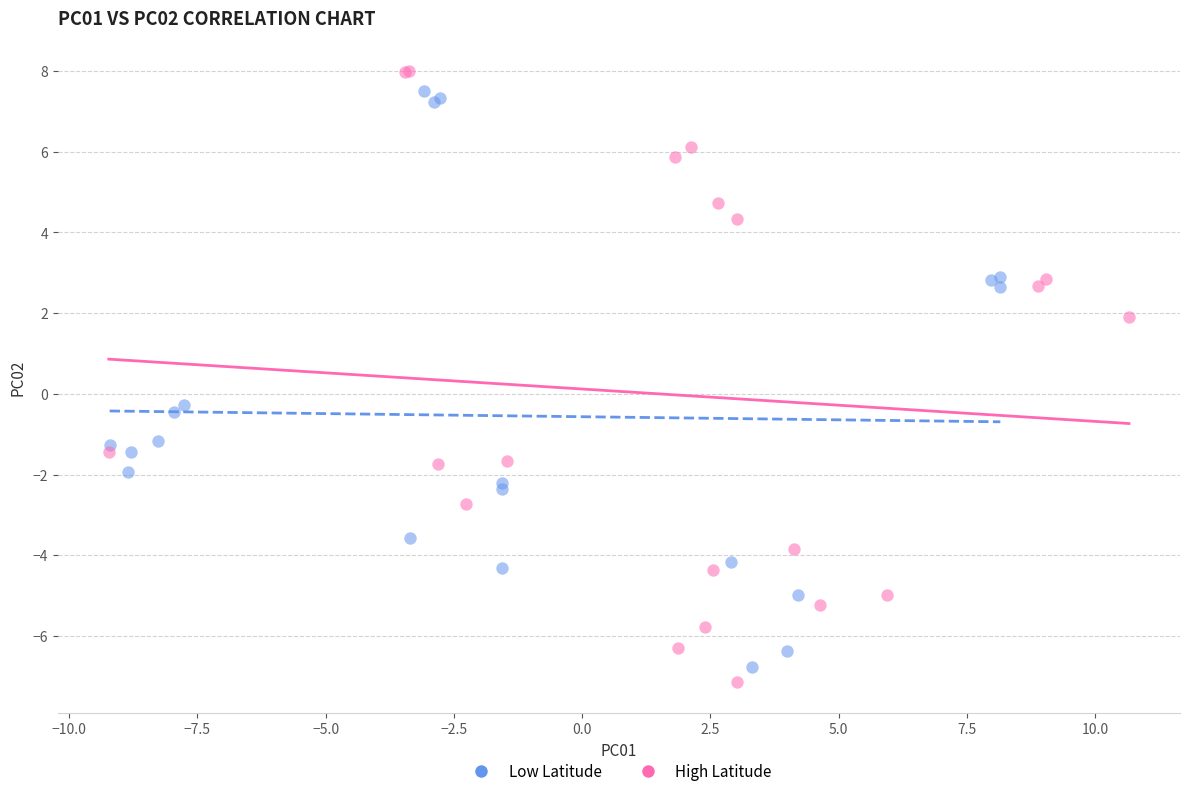

Which series contains the highest Y value?

High Latitude